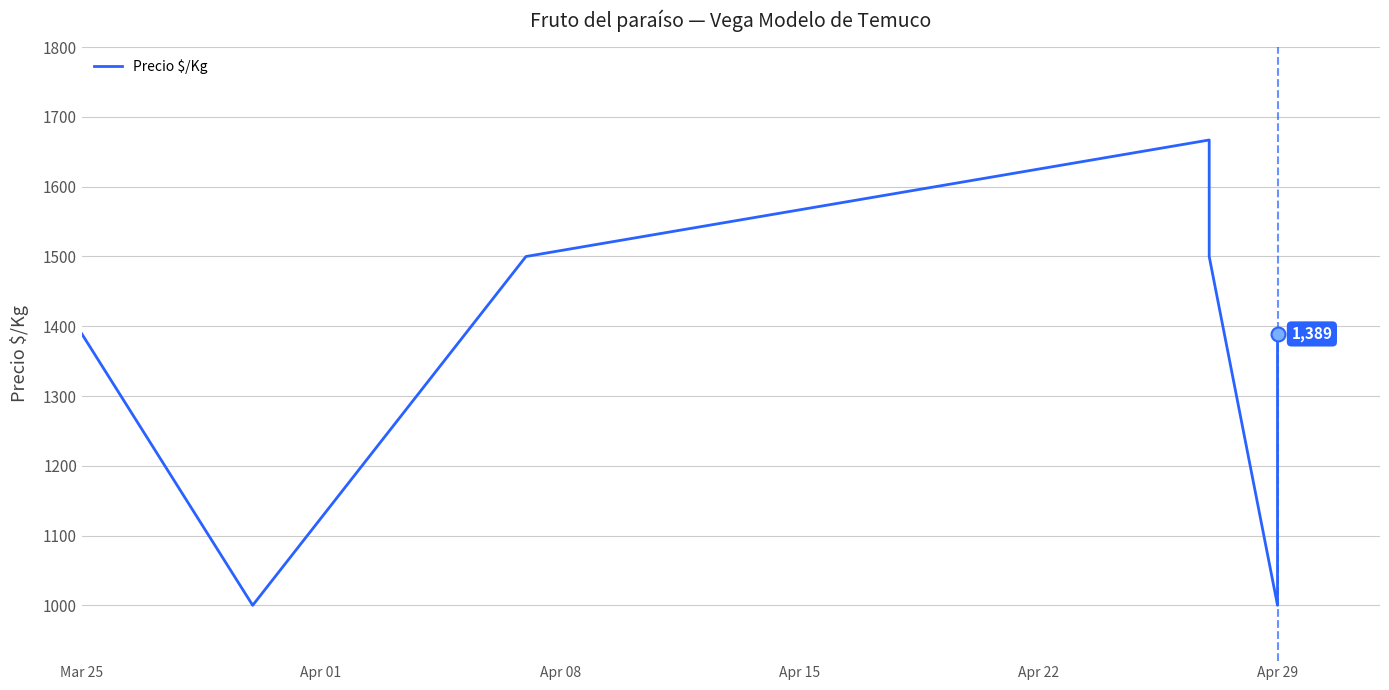

Reading right to left, list all the values displayed in this chart.

1389	1000	1500	1667	1500	1000	1389